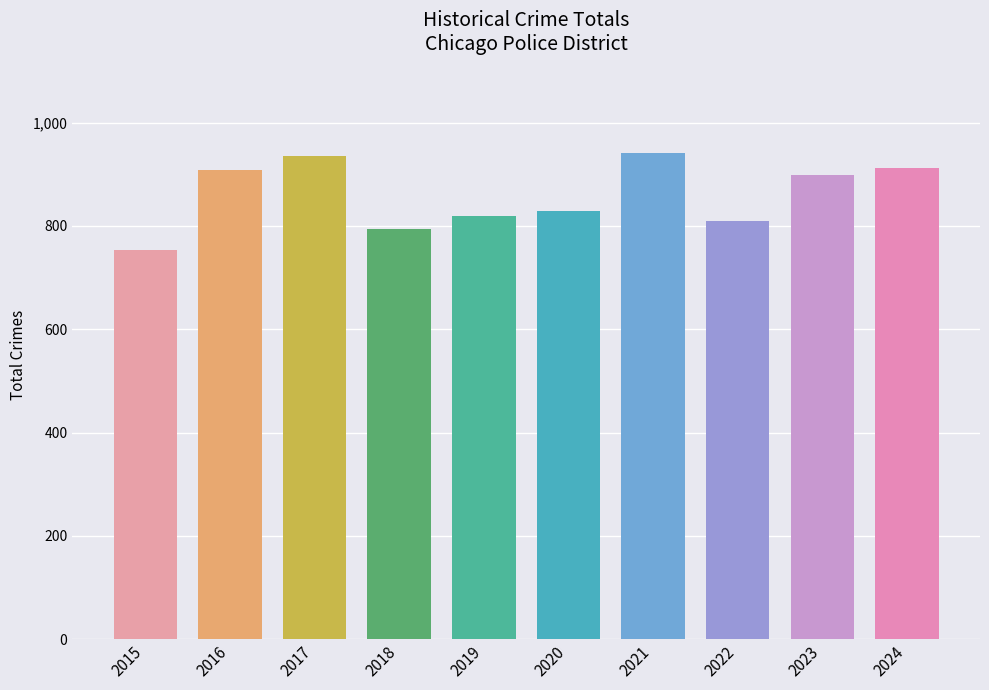

What is the difference between the values at 2023 and 2018?

104